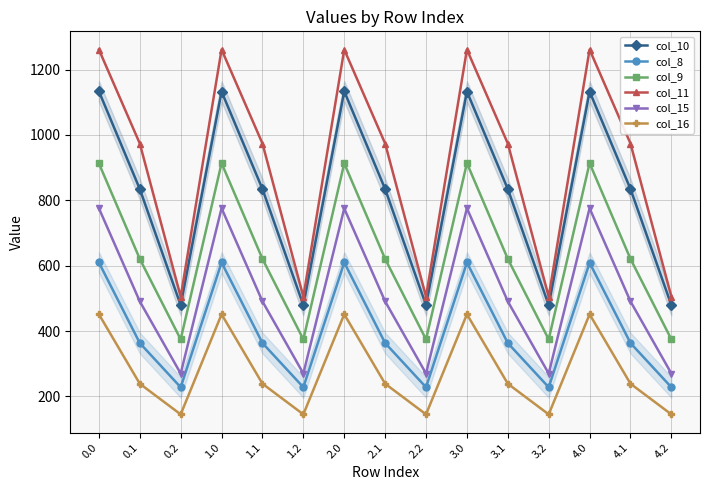

Rank the categories by col_15 value from highest to lowest.

0.0, 1.0, 3.0, 4.0, 2.0, 0.1, 1.1, 2.1, 3.1, 4.1, 0.2, 1.2, 2.2, 3.2, 4.2